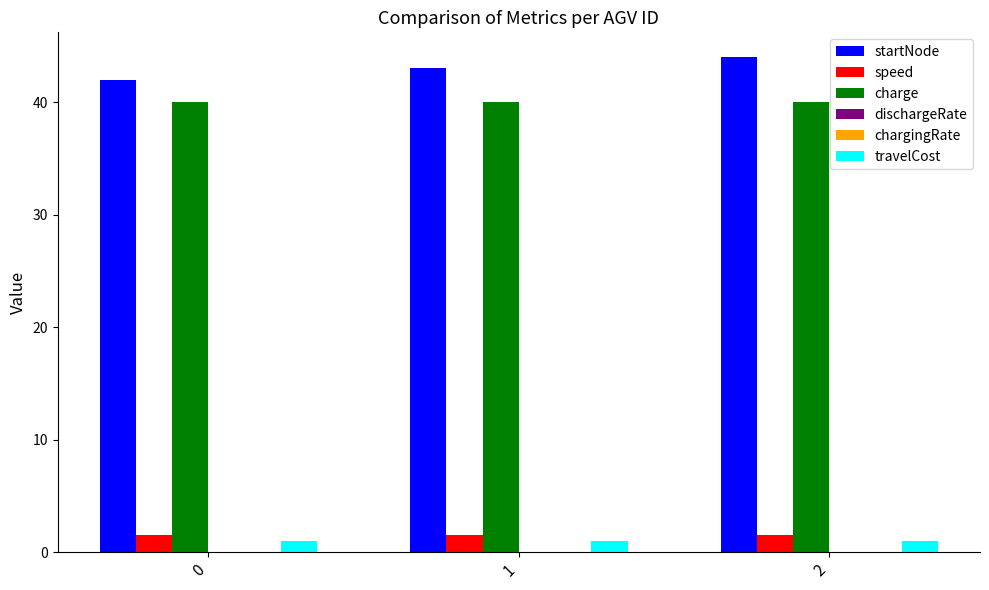

True or false: charge has a value of 40.0 at 0.

True